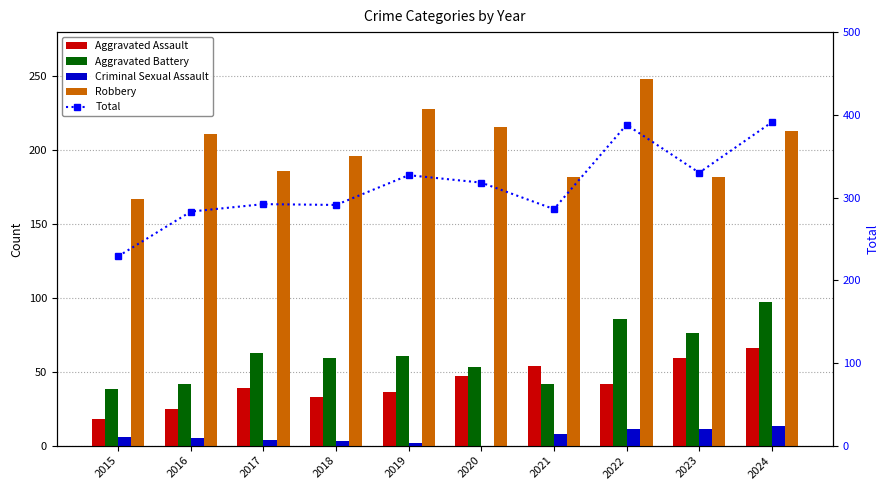

At which category is the sum across all series the highest?

2024